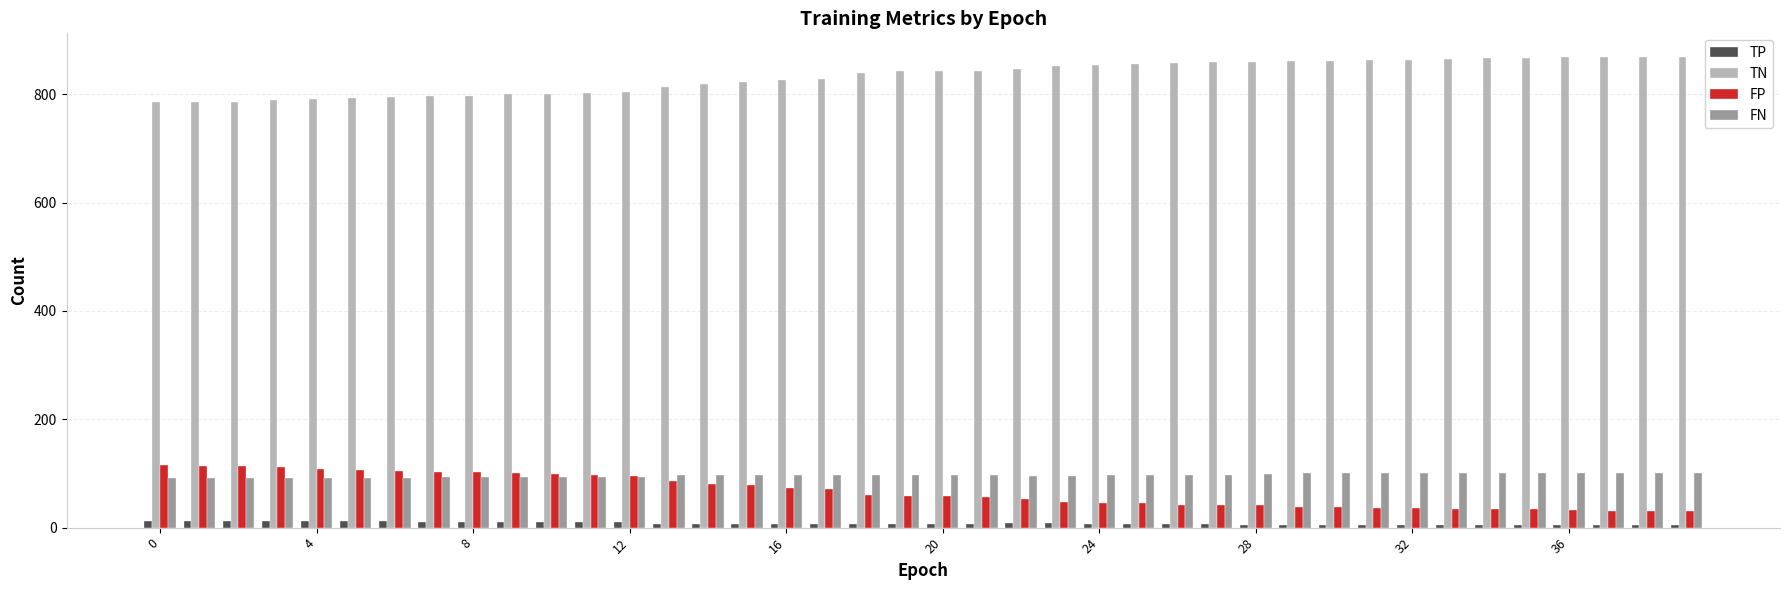

How many FN values are between 94 and 100?

30